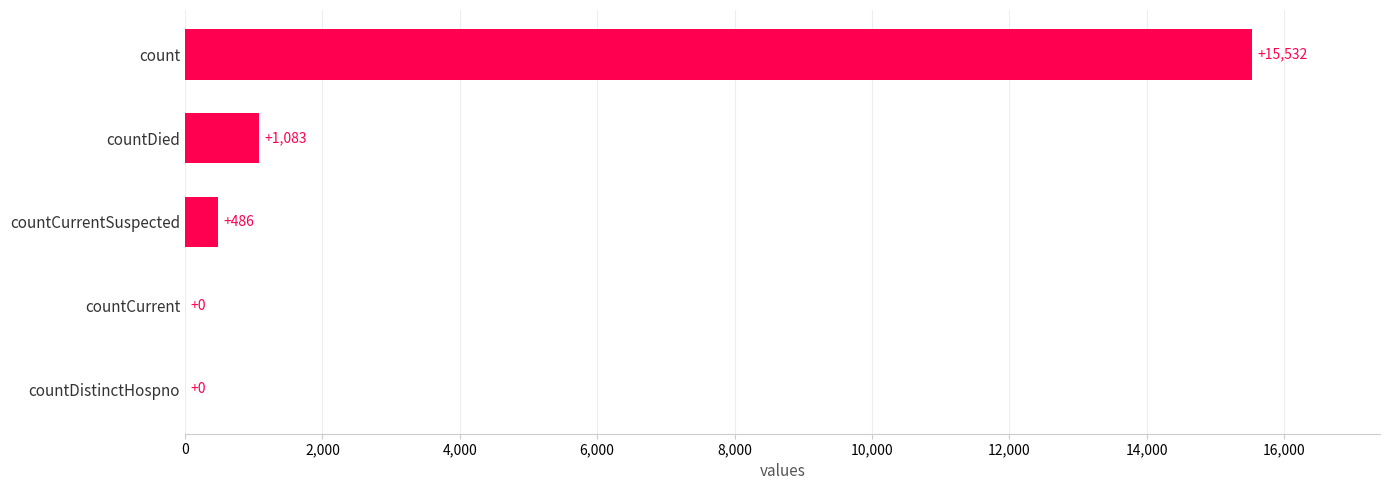

What is the sum of the values at countDistinctHospno and count?

15532